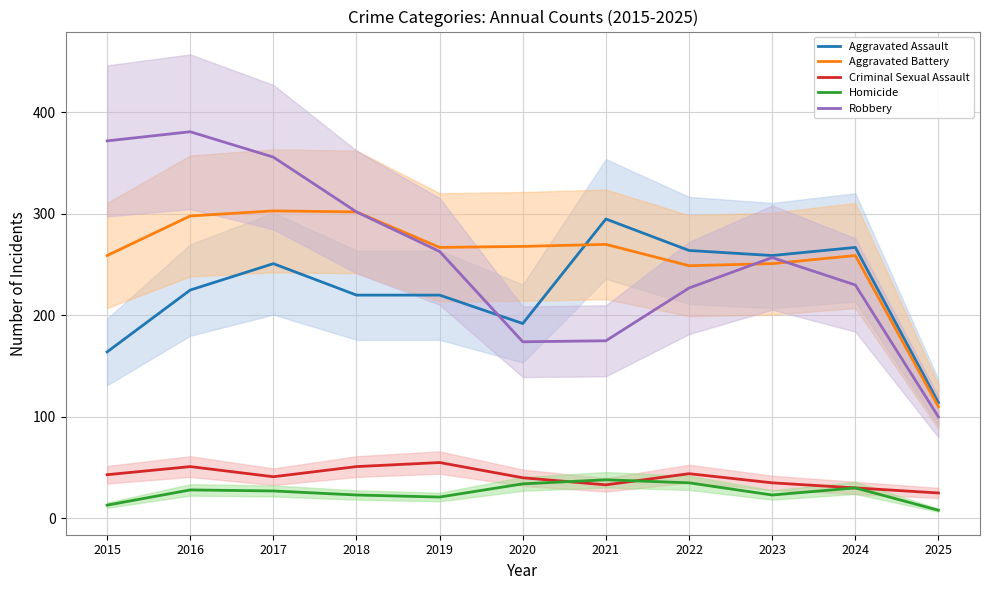

Where is the first local maximum for Aggravated Battery?

2017